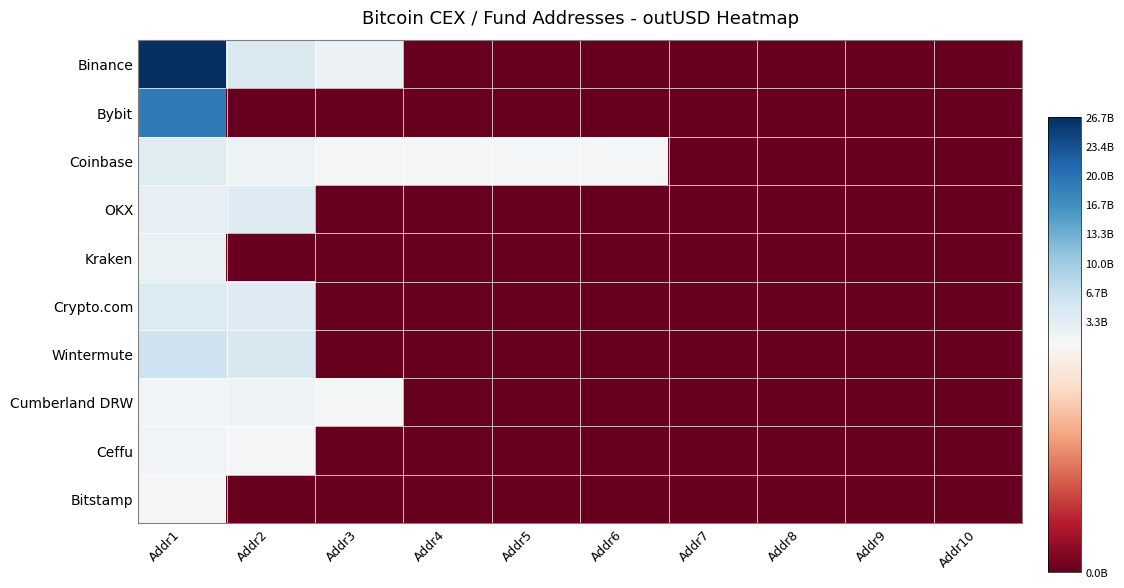

Reading left to right, transcribe all the data shown in this chart.

Binance: Addr1=26.7	Addr2=4.5	Addr3=2.2	Addr4=0.0	Addr5=0.0	Addr6=0.0	Addr7=0.0	Addr8=0.0	Addr9=0.0	Addr10=0.0
Bybit: Addr1=19.2	Addr2=0.0	Addr3=0.0	Addr4=0.0	Addr5=0.0	Addr6=0.0	Addr7=0.0	Addr8=0.0	Addr9=0.0	Addr10=0.0
Coinbase: Addr1=3.9	Addr2=2.1	Addr3=0.8	Addr4=0.8	Addr5=1.2	Addr6=1.1	Addr7=0.0	Addr8=0.0	Addr9=0.0	Addr10=0.0
OKX: Addr1=2.9	Addr2=4.1	Addr3=0.0	Addr4=0.0	Addr5=0.0	Addr6=0.0	Addr7=0.0	Addr8=0.0	Addr9=0.0	Addr10=0.0
Kraken: Addr1=2.5	Addr2=0.0	Addr3=0.0	Addr4=0.0	Addr5=0.0	Addr6=0.0	Addr7=0.0	Addr8=0.0	Addr9=0.0	Addr10=0.0
Crypto.com: Addr1=4.2	Addr2=4.1	Addr3=0.0	Addr4=0.0	Addr5=0.0	Addr6=0.0	Addr7=0.0	Addr8=0.0	Addr9=0.0	Addr10=0.0
Wintermute: Addr1=6.1	Addr2=4.8	Addr3=0.0	Addr4=0.0	Addr5=0.0	Addr6=0.0	Addr7=0.0	Addr8=0.0	Addr9=0.0	Addr10=0.0
Cumberland DRW: Addr1=1.5	Addr2=2.0	Addr3=1.0	Addr4=0.0	Addr5=0.0	Addr6=0.0	Addr7=0.0	Addr8=0.0	Addr9=0.0	Addr10=0.0
Ceffu: Addr1=1.4	Addr2=1.0	Addr3=0.0	Addr4=0.0	Addr5=0.0	Addr6=0.0	Addr7=0.0	Addr8=0.0	Addr9=0.0	Addr10=0.0
Bitstamp: Addr1=1.3	Addr2=0.0	Addr3=0.0	Addr4=0.0	Addr5=0.0	Addr6=0.0	Addr7=0.0	Addr8=0.0	Addr9=0.0	Addr10=0.0